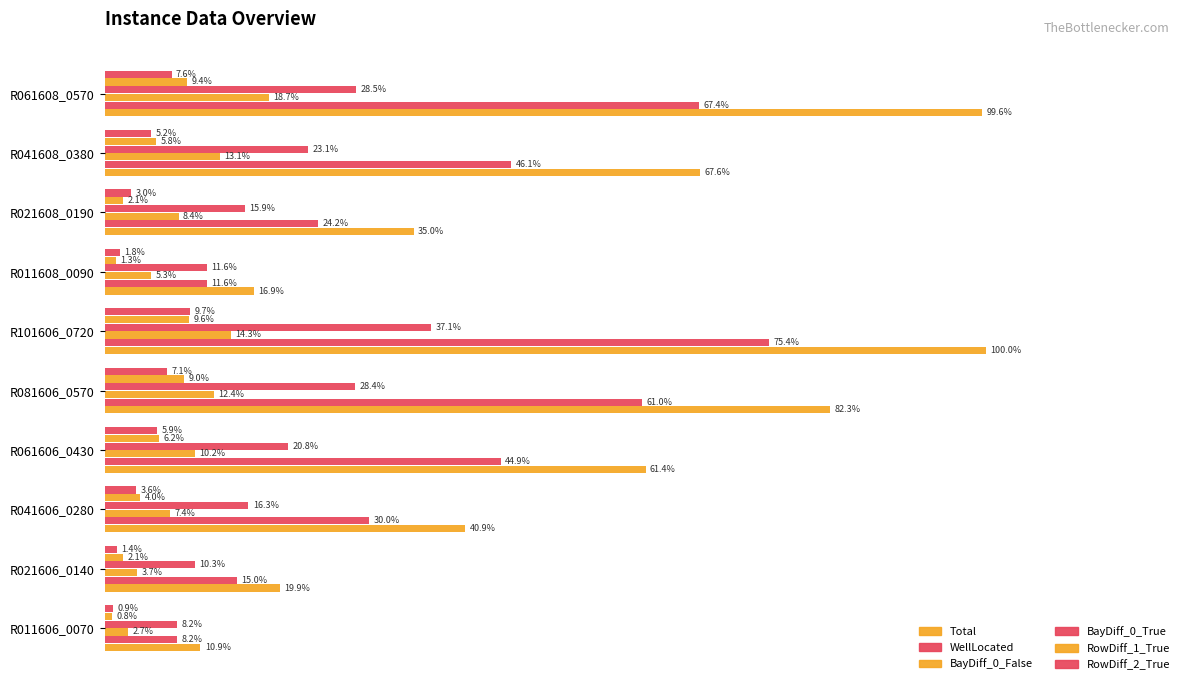

At how many categories does at least one series exceed 0?

10